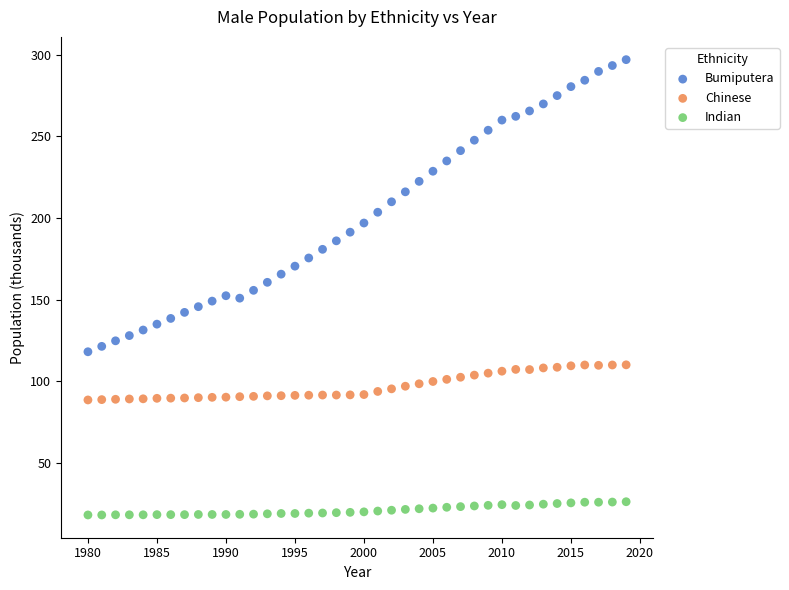

Which series reaches the maximum Y coordinate?

Bumiputera